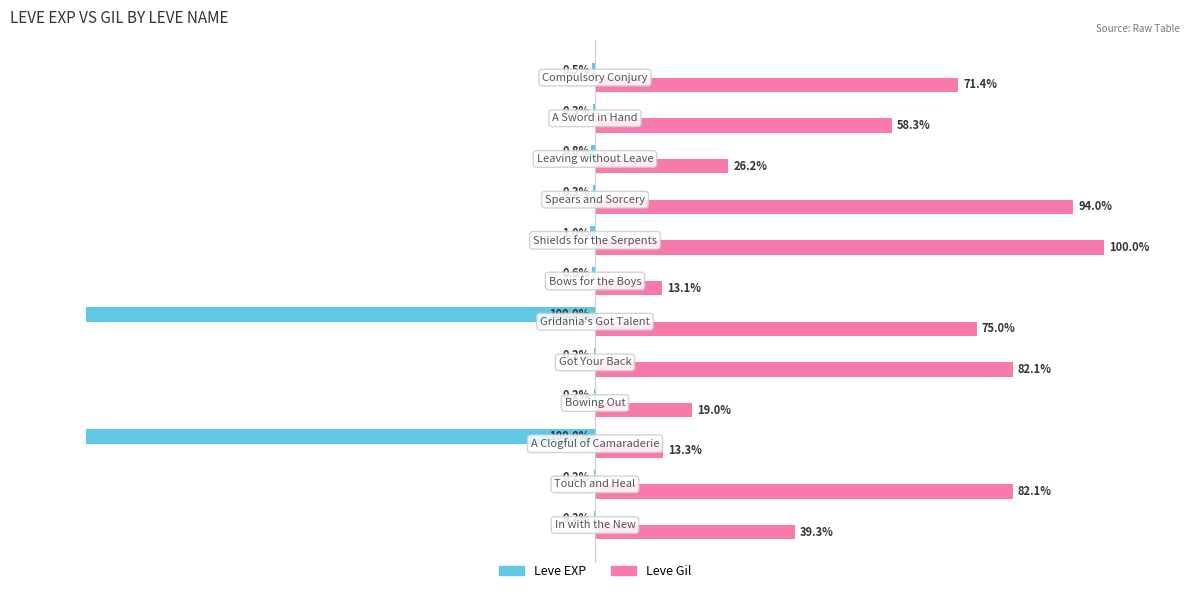

Which series has the largest total across all categories?

Leve Gil